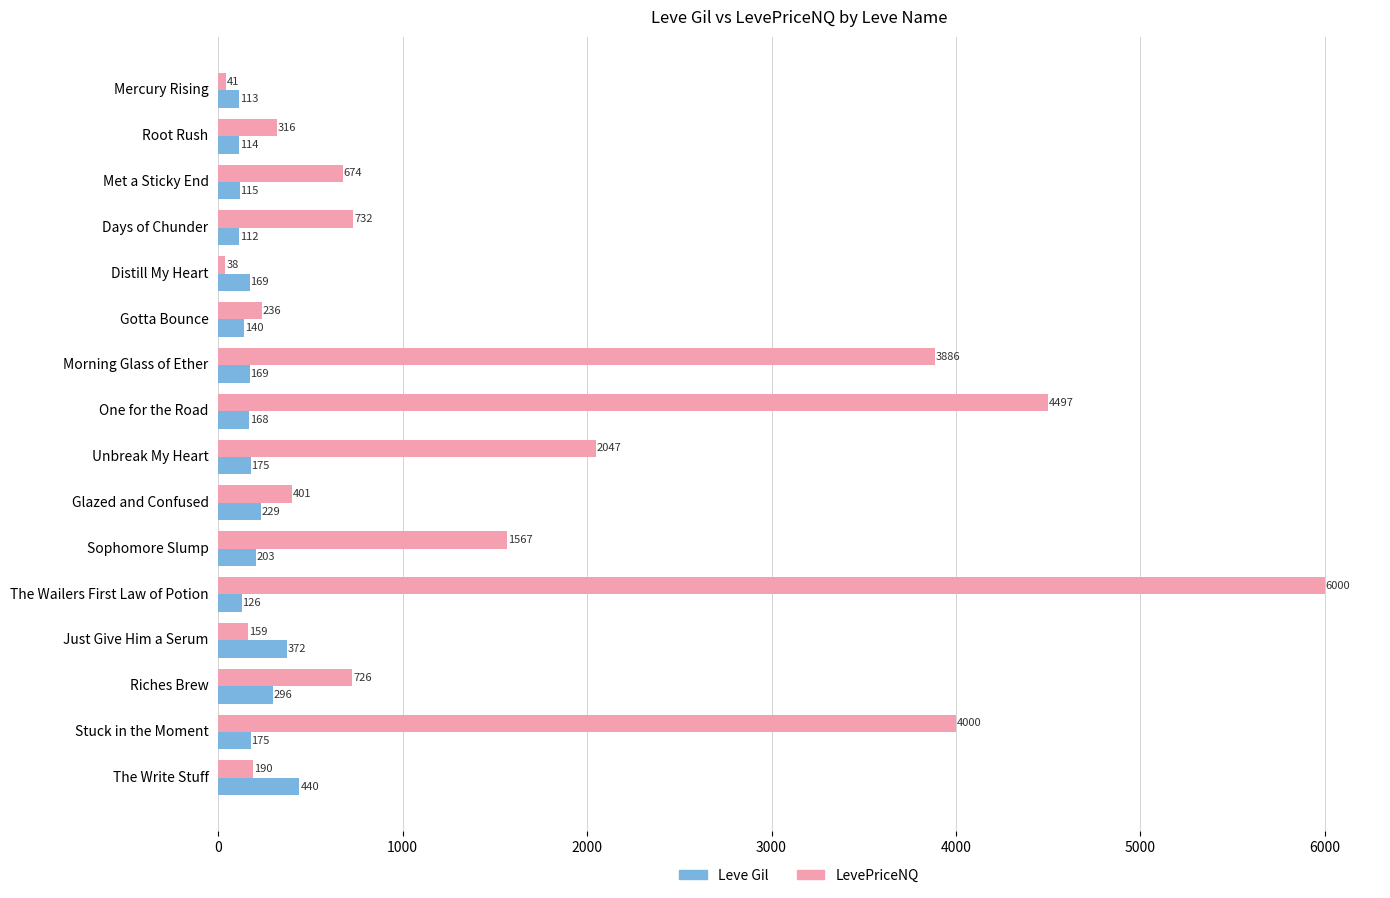

Which series has the largest range (max minus min)?

LevePriceNQ